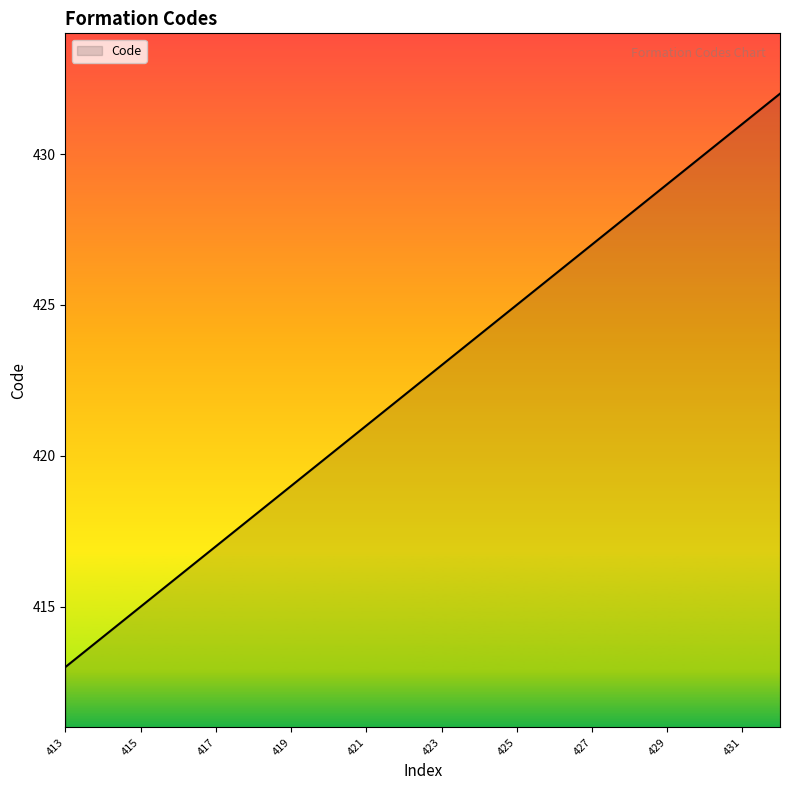

What is the difference between the maximum and minimum values?

19